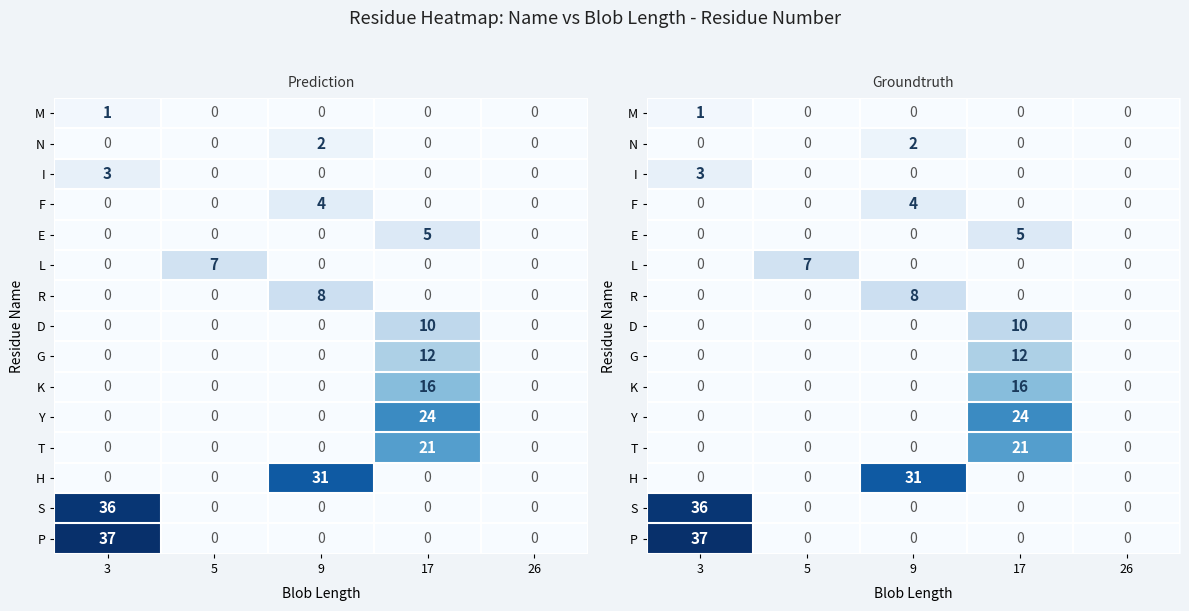

What is the sum of all G values?

12